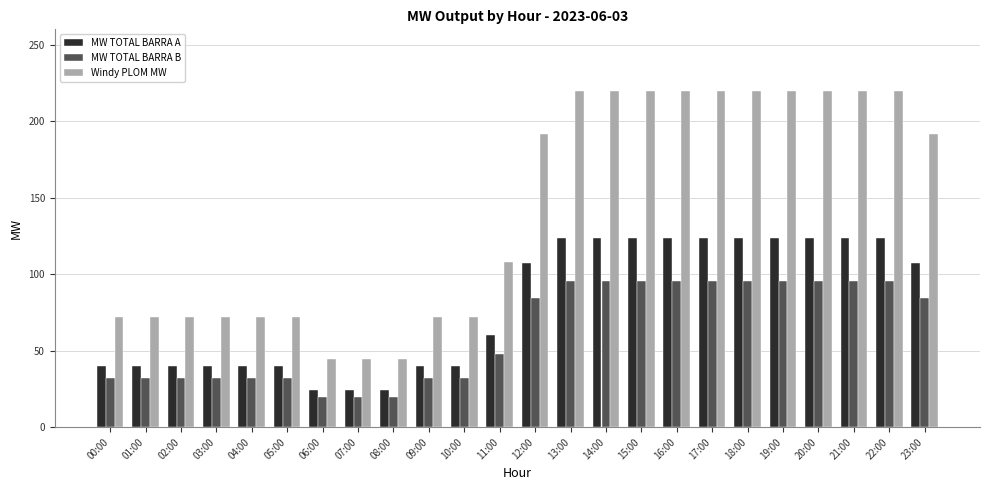

How many bars are there in total?

72